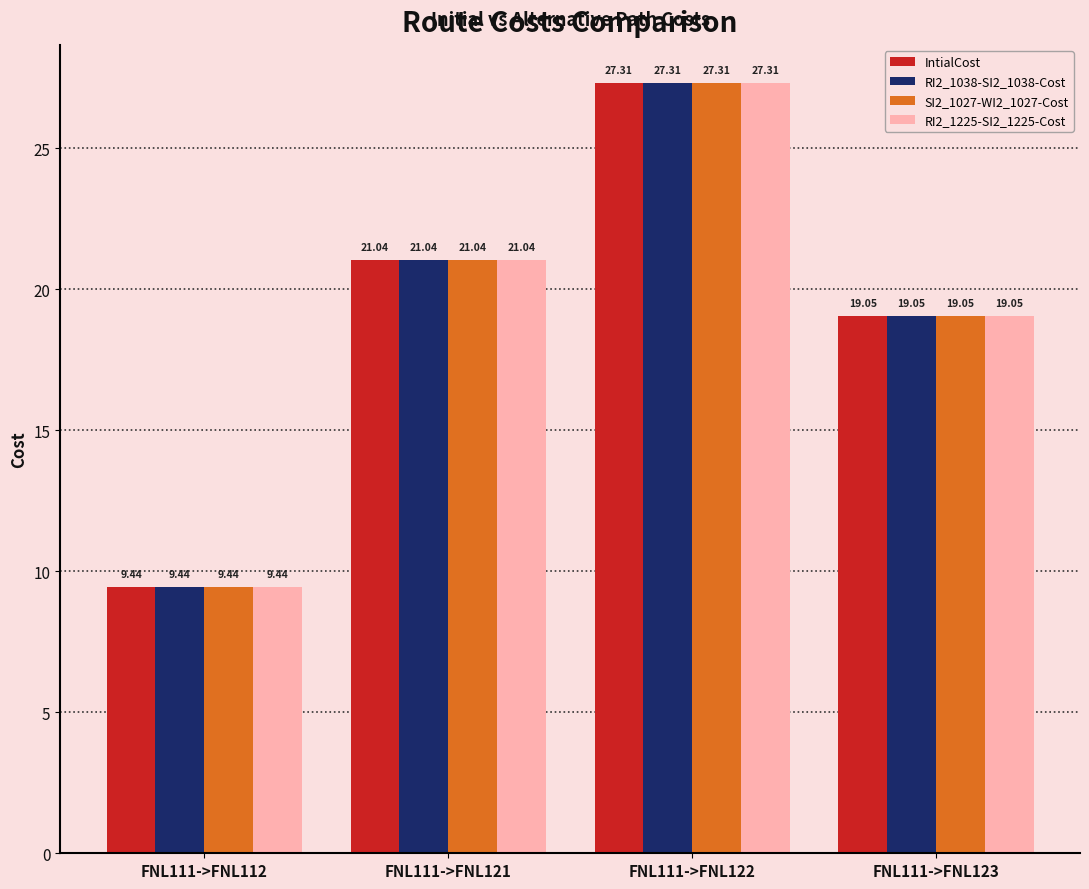

What is the difference between the maximum and second lowest values in the RI2_1225-SI2_1225-Cost series?

8.3